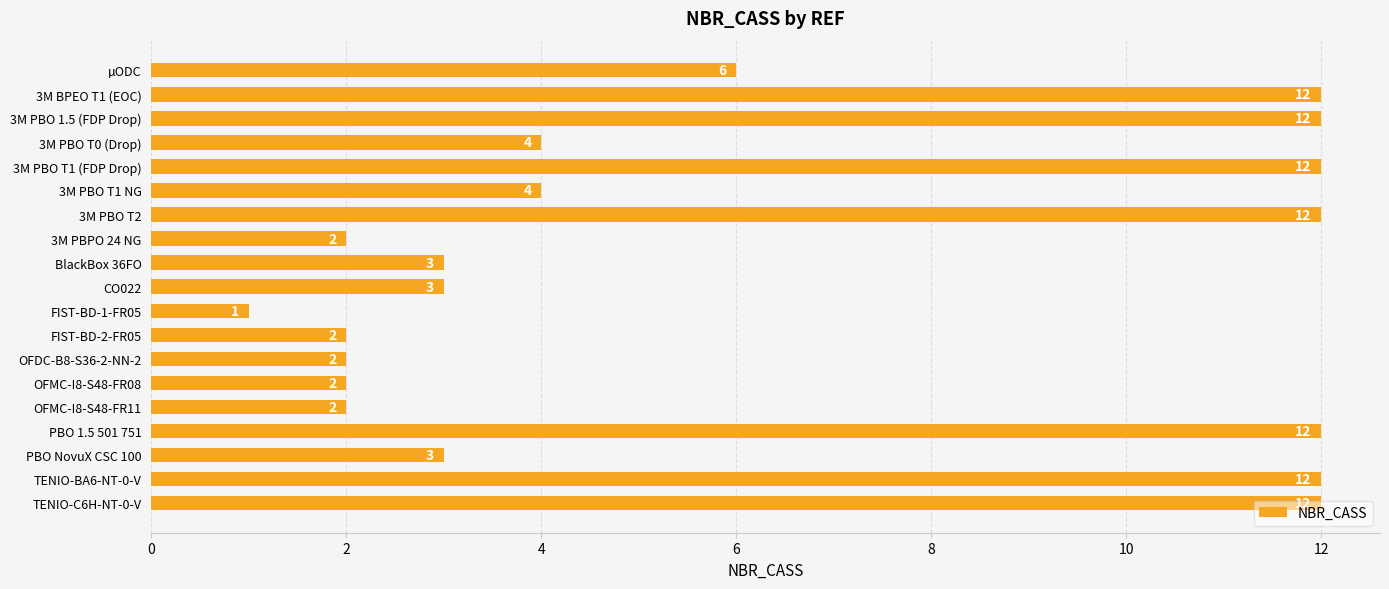

What is the approximate value at 3M PBO T1 (FDP Drop), to the nearest 10?

10